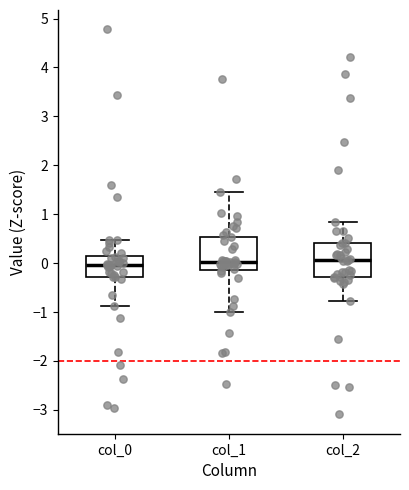

Where does the upper whisker of the box for col_2 end on the y-axis? The values are not printed on the chart, so give them approximately, as read against the axis.

0.8